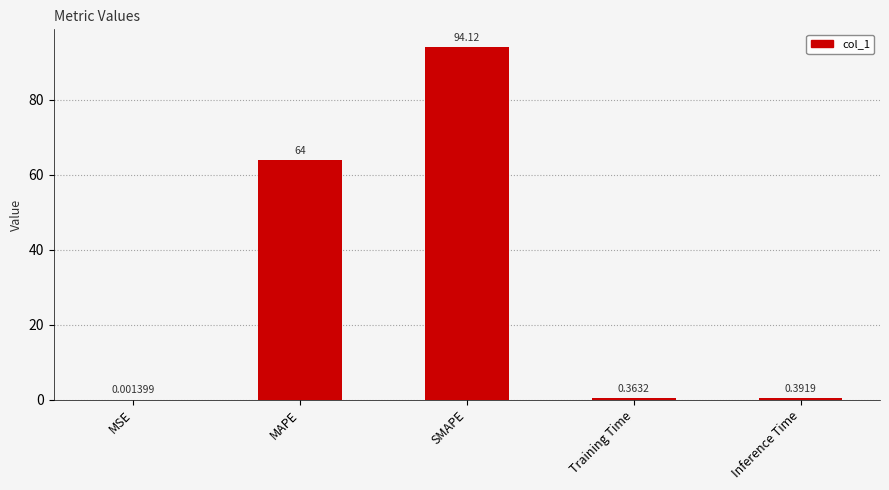

At which category does the chart reach its peak across all series?

SMAPE